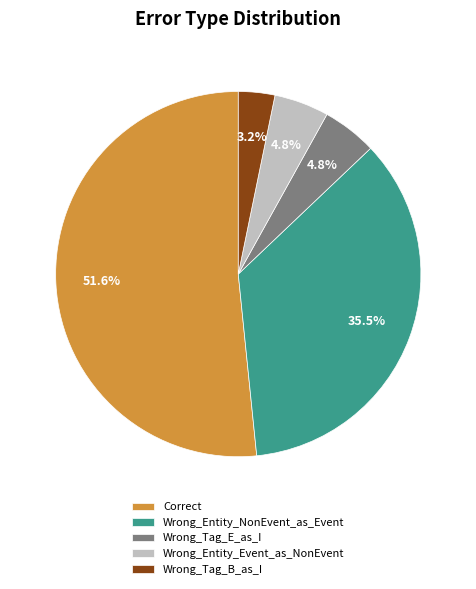

To the nearest percent, what is the average slice percentage?

20%